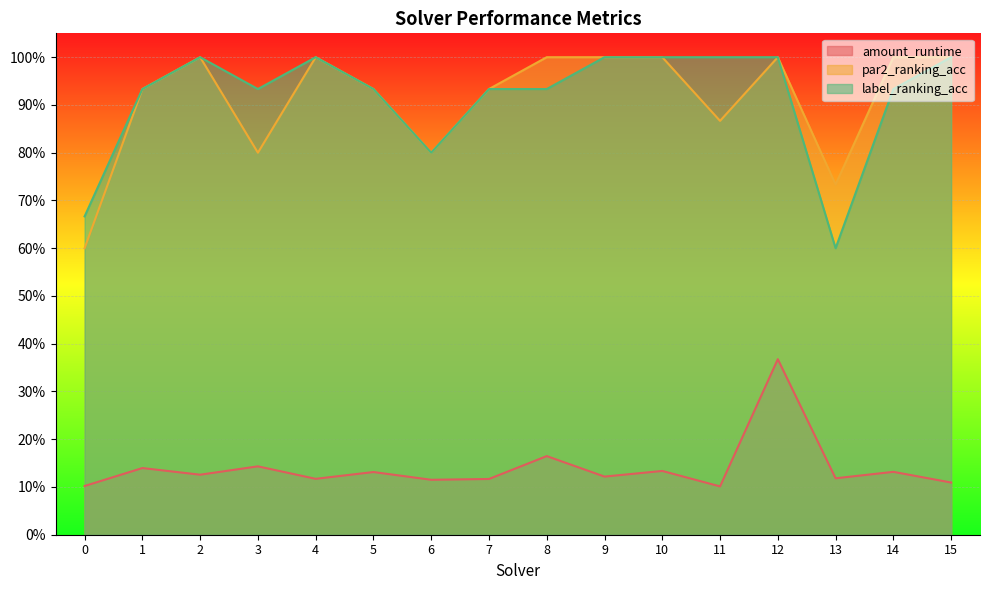

True or false: amount_runtime and par2_ranking_acc cross at least once.

False